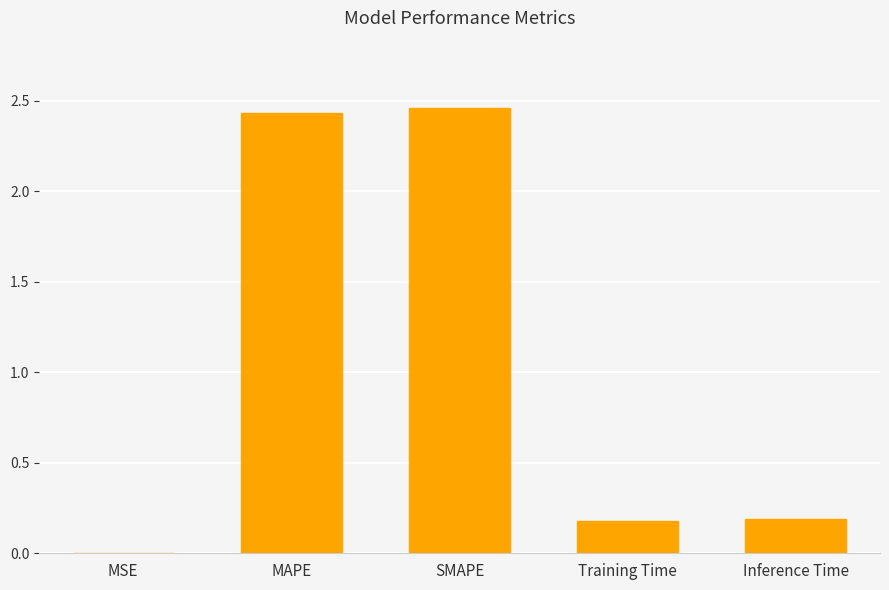

The chart shows a value of 0.0 at MSE. True or false?

True